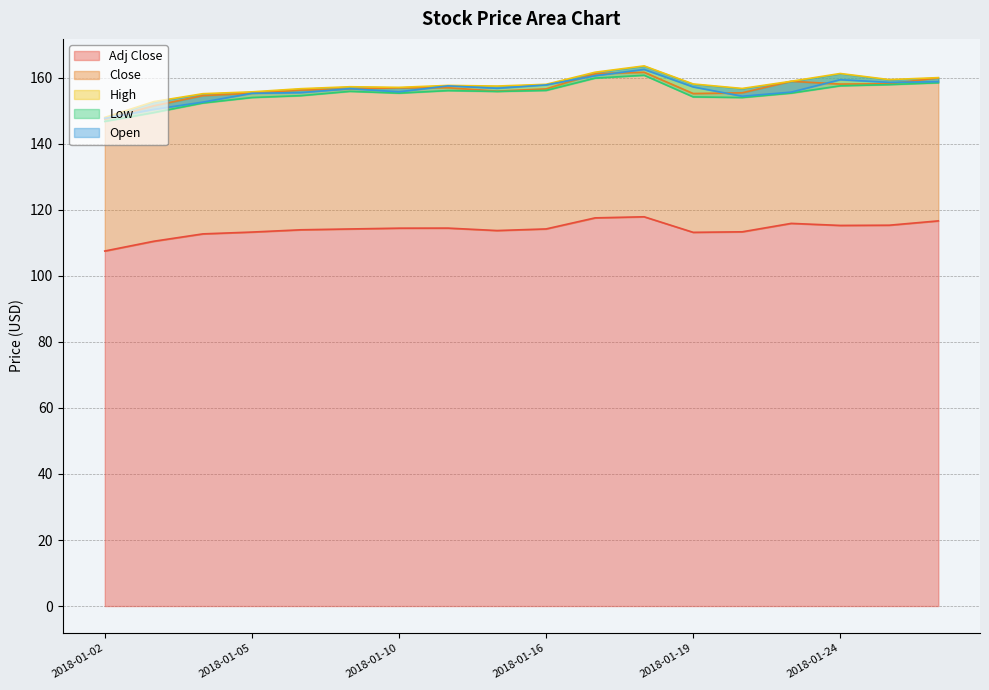

What is the total value across all series at 2018-01-19?

738.0